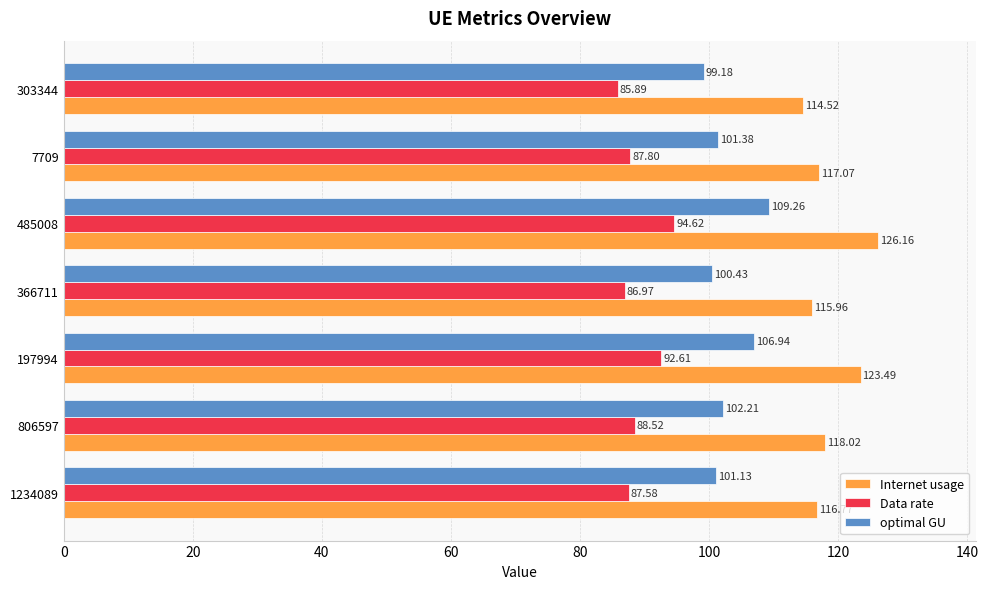

What is the difference between the optimal GU values at 806597 and 1234089?

1.1